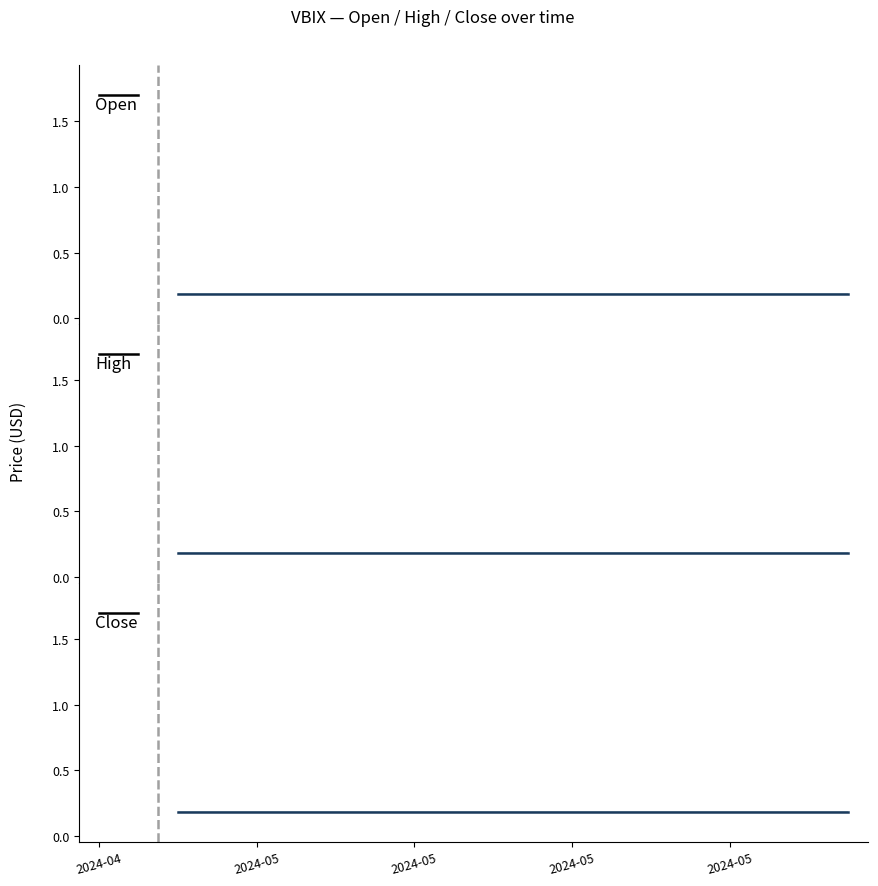

At which label does Open reach its minimum?

2024-04-29